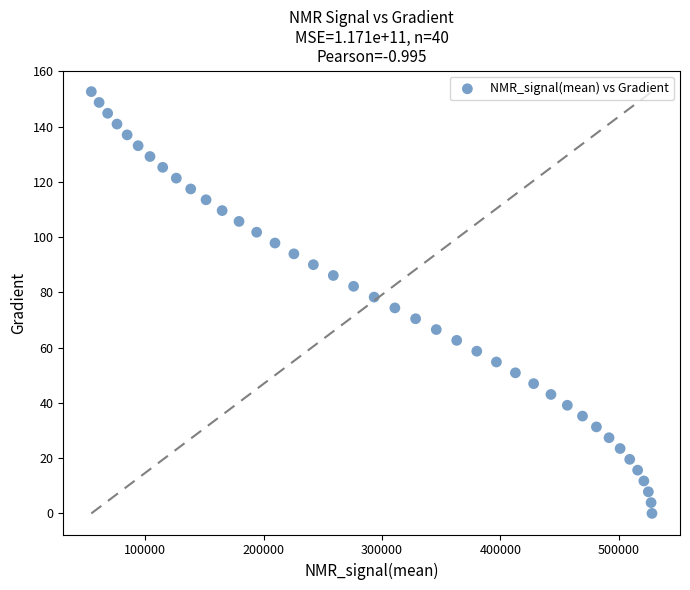

What is the range of Y values (max minus min)?

152.6